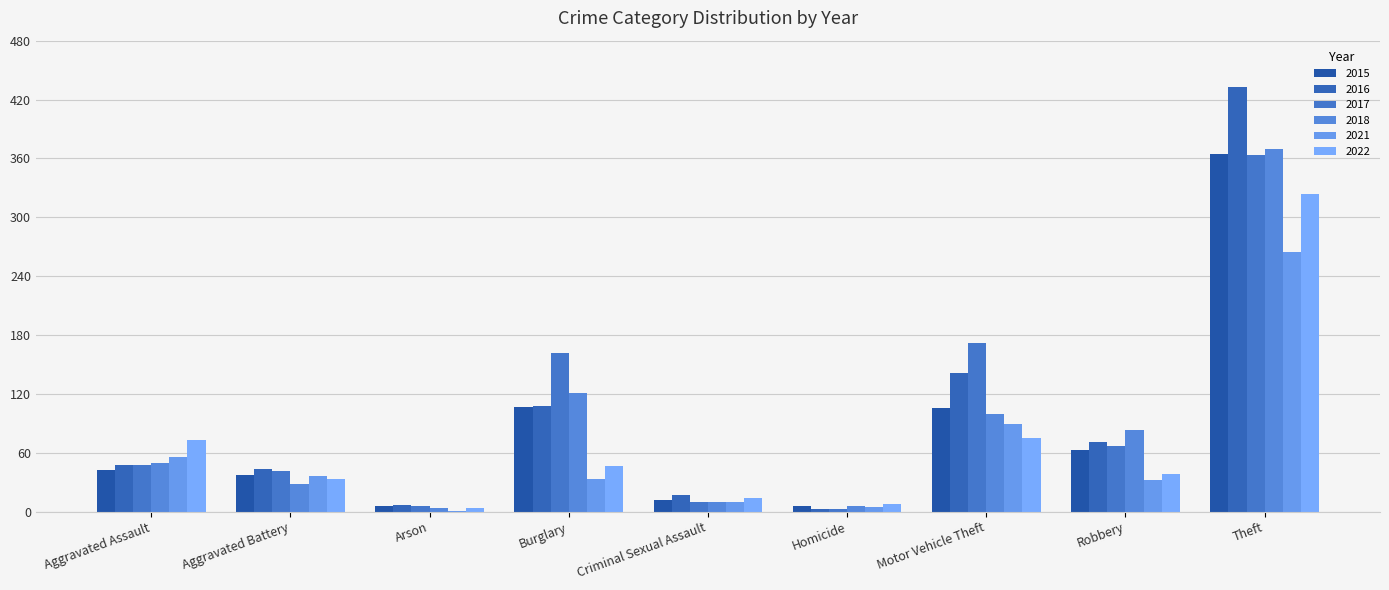

Reading left to right, transcribe all the data shown in this chart.

2015: Aggravated Assault=42	Aggravated Battery=37	Arson=6	Burglary=107	Criminal Sexual Assault=12	Homicide=6	Motor Vehicle Theft=106	Robbery=63	Theft=365
2016: Aggravated Assault=48	Aggravated Battery=43	Arson=7	Burglary=108	Criminal Sexual Assault=17	Homicide=3	Motor Vehicle Theft=141	Robbery=71	Theft=433
2017: Aggravated Assault=48	Aggravated Battery=41	Arson=6	Burglary=162	Criminal Sexual Assault=10	Homicide=3	Motor Vehicle Theft=172	Robbery=67	Theft=363
2018: Aggravated Assault=50	Aggravated Battery=28	Arson=4	Burglary=121	Criminal Sexual Assault=10	Homicide=6	Motor Vehicle Theft=100	Robbery=83	Theft=370
2021: Aggravated Assault=56	Aggravated Battery=36	Arson=1	Burglary=33	Criminal Sexual Assault=10	Homicide=5	Motor Vehicle Theft=89	Robbery=32	Theft=265
2022: Aggravated Assault=73	Aggravated Battery=33	Arson=4	Burglary=47	Criminal Sexual Assault=14	Homicide=8	Motor Vehicle Theft=75	Robbery=38	Theft=324